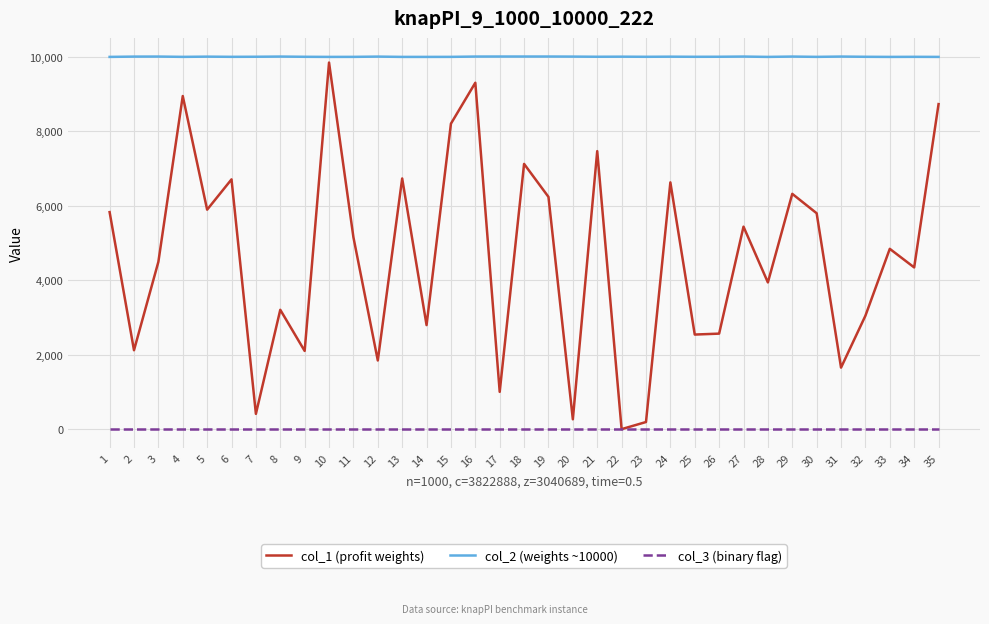

True or false: col_2 (weights ~10000) has more than 1 points higher than both neighbors.

True